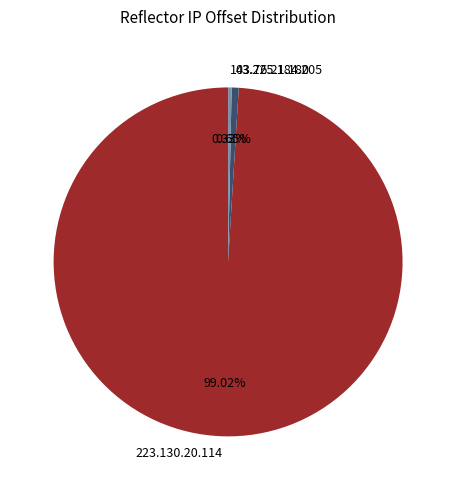

Which category has the biggest portion of the pie?

223.130.20.114